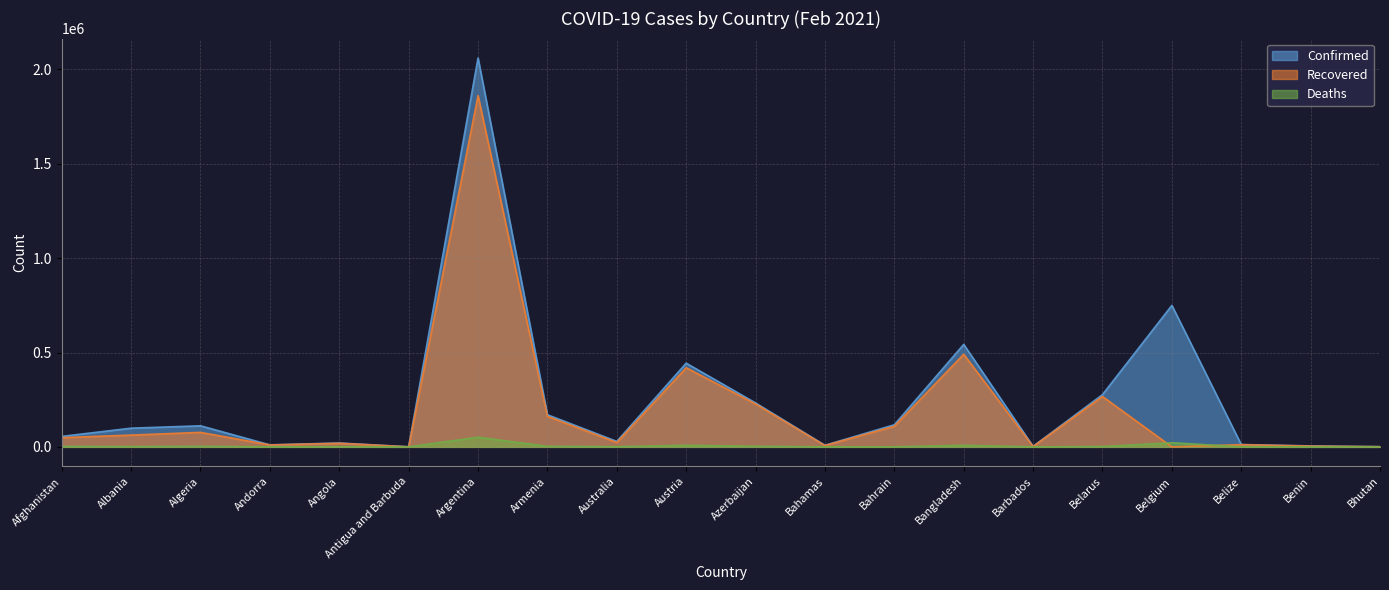

Reading left to right, list all the values displayed in this chart.

Confirmed: 55580	99062	111600	10645	20499	598	2060625	170234	28920	443536	232829	8403	117234	543024	2677	276990	749739	12244	5143	866
Recovered: 48820	62533	76797	10146	19005	217	1861433	161903	22879	419283	227472	7148	109085	490892	1858	266892	0	11749	4119	857
Deaths: 2430	1653	2954	107	498	11	51122	3159	909	8368	3193	179	420	8342	30	1903	21859	314	65	1